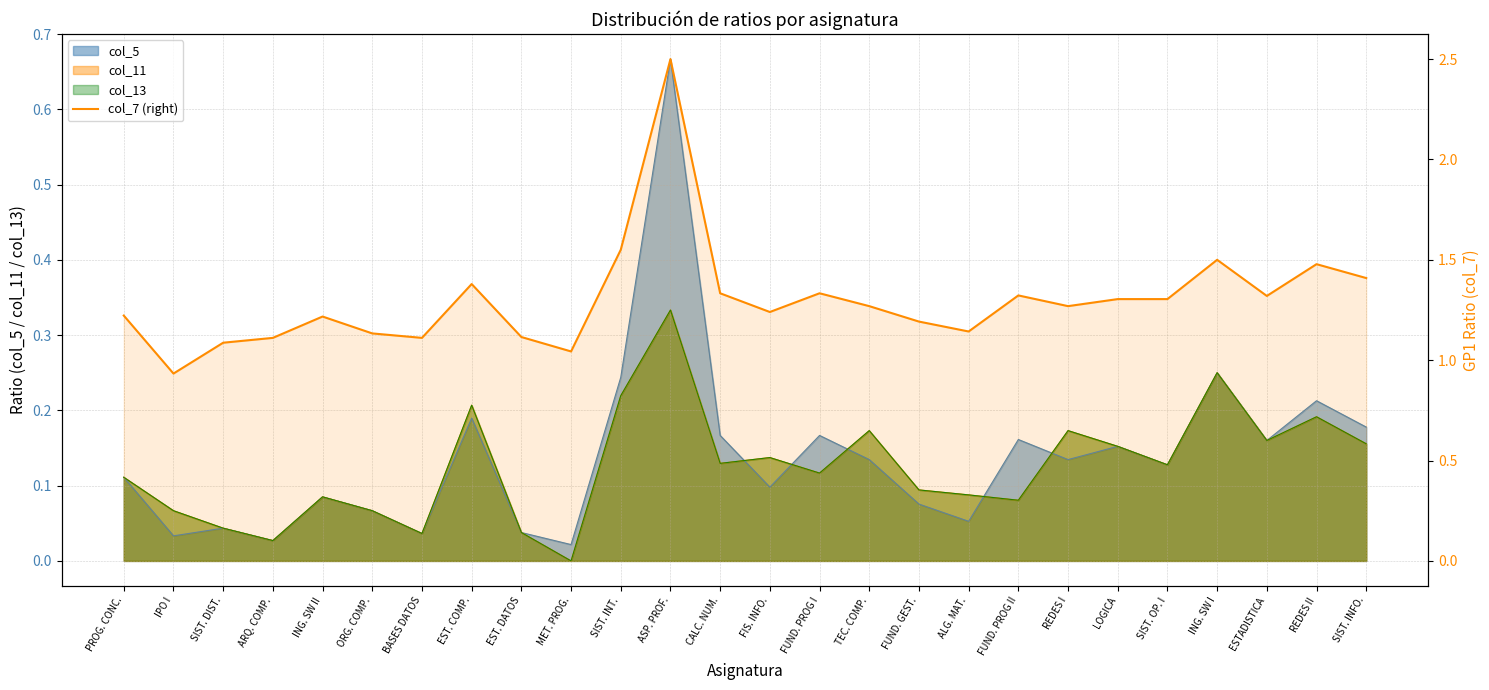

Reading left to right, transcribe all the data shown in this chart.

1.2	0.9	1.1	1.1	1.2	1.1	1.1	1.4	1.1	1.0	1.6	2.5	1.3	1.2	1.3	1.3	1.2	1.1	1.3	1.3	1.3	1.3	1.5	1.3	1.5	1.4